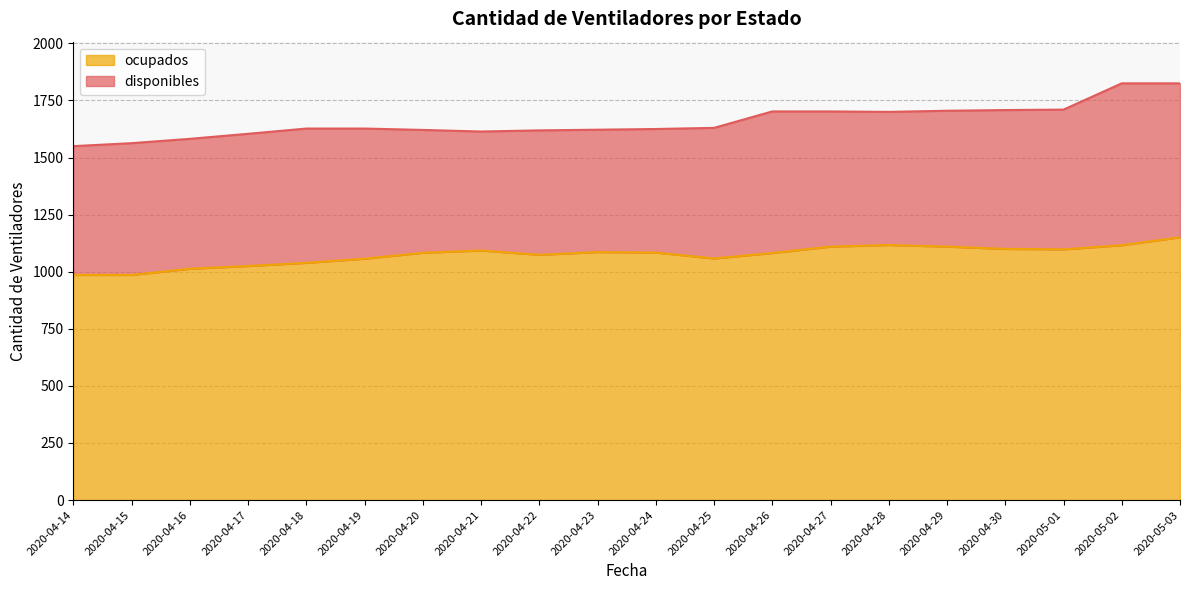

What is the value of the 14th point from the left?

1110